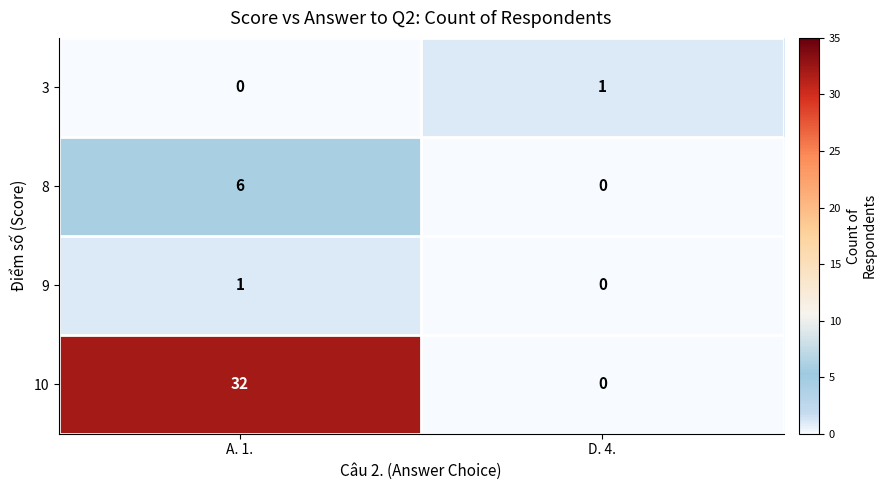

Reading left to right, what are all the values shown in this chart?

3: A. 1.=0	D. 4.=1
8: A. 1.=6	D. 4.=0
9: A. 1.=1	D. 4.=0
10: A. 1.=32	D. 4.=0